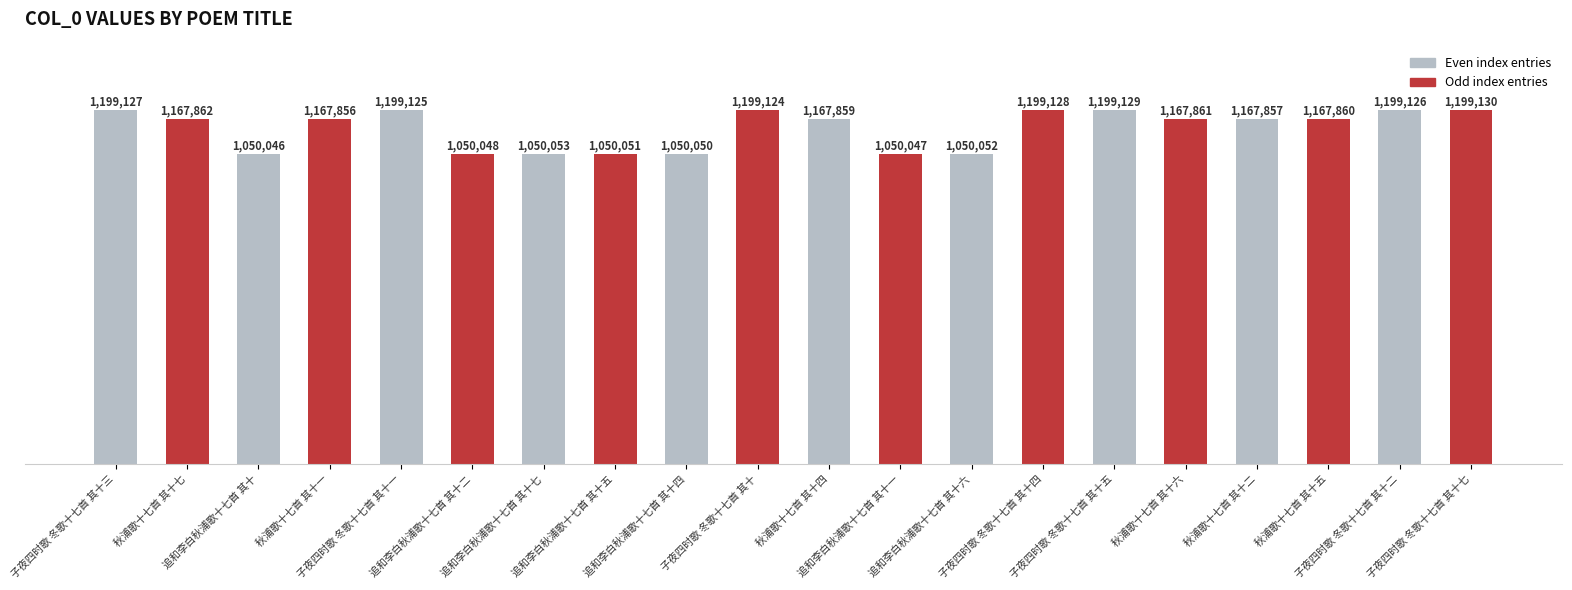

Are the bars horizontal?

No